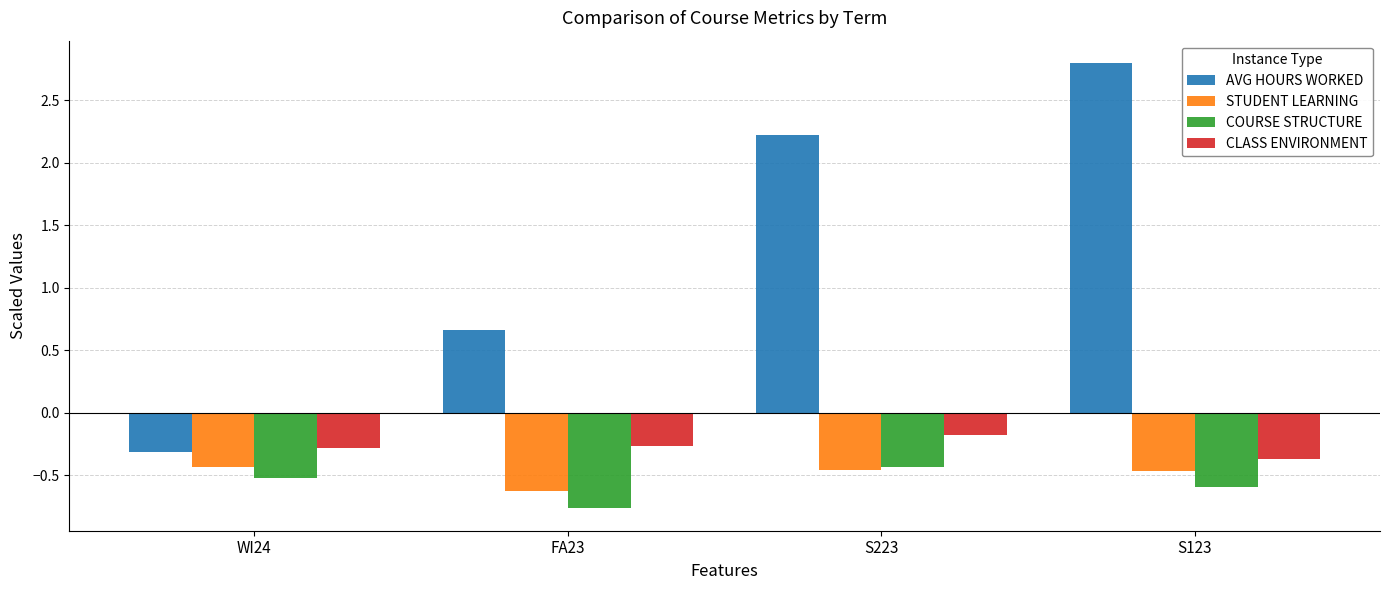

Which category has the highest value in the CLASS ENVIRONMENT series?

S223